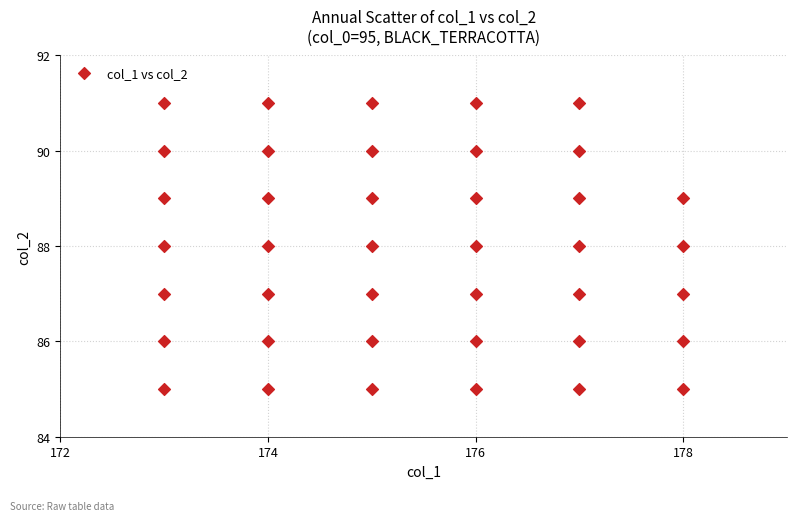

What is the range of X values (max minus min)?

5